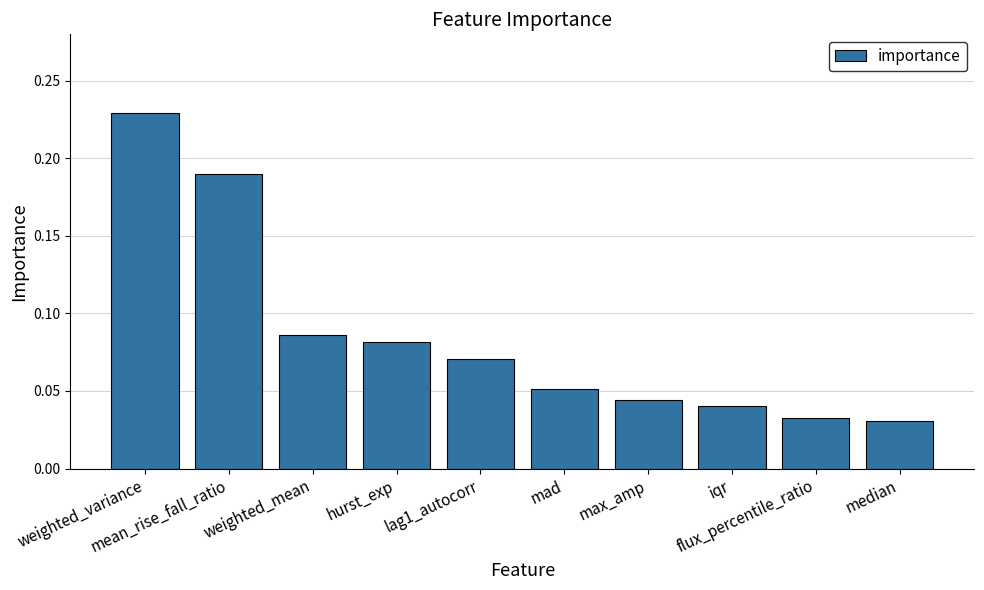

What is the sum of all values?

0.9